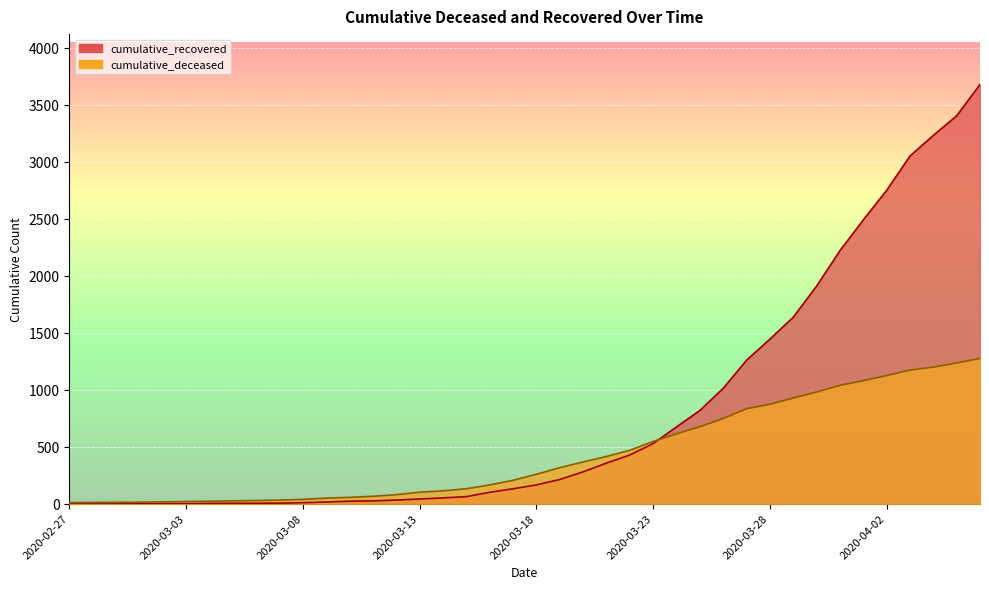

Rank the categories by cumulative_recovered value from highest to lowest.

2020-04-06, 2020-04-05, 2020-04-04, 2020-04-03, 2020-04-02, 2020-04-01, 2020-03-31, 2020-03-30, 2020-03-29, 2020-03-28, 2020-03-27, 2020-03-26, 2020-03-25, 2020-03-24, 2020-03-23, 2020-03-22, 2020-03-21, 2020-03-20, 2020-03-19, 2020-03-18, 2020-03-17, 2020-03-16, 2020-03-15, 2020-03-14, 2020-03-13, 2020-03-12, 2020-03-11, 2020-03-10, 2020-03-09, 2020-03-08, 2020-03-07, 2020-03-05, 2020-03-06, 2020-03-04, 2020-03-03, 2020-03-02, 2020-02-28, 2020-02-29, 2020-03-01, 2020-02-27